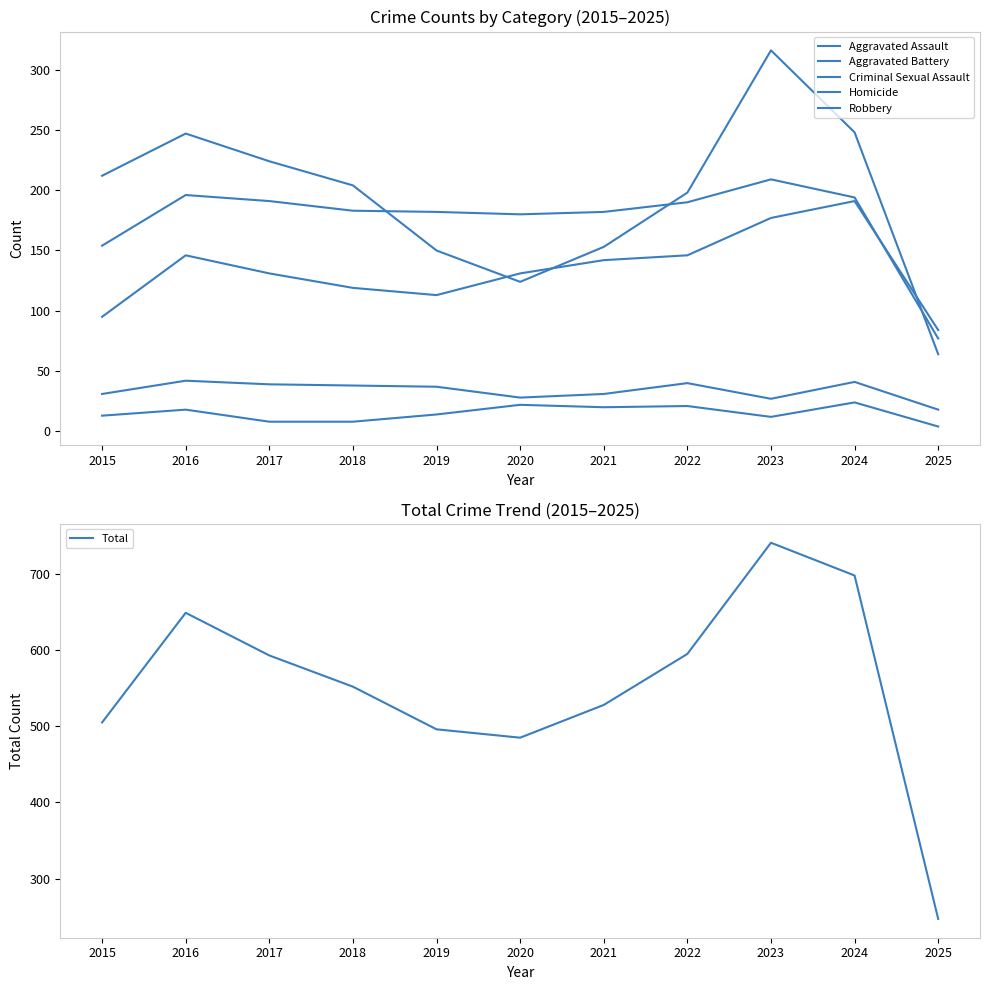

Is this an area chart (filled region under the line)?

No